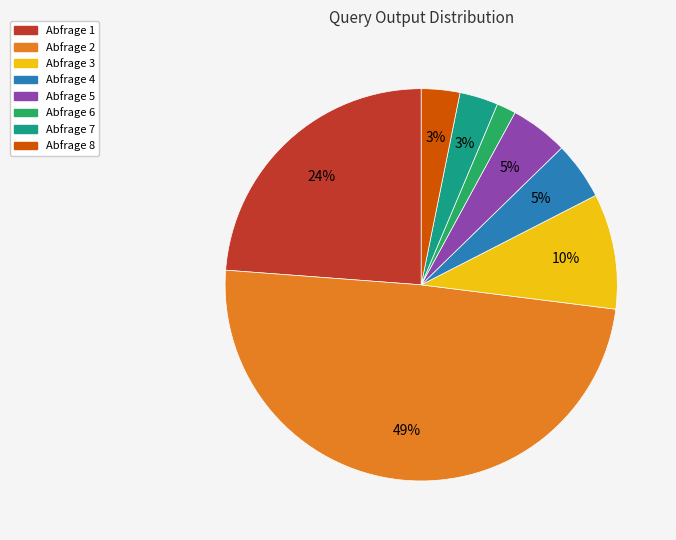

Does any single category account for the majority?

No